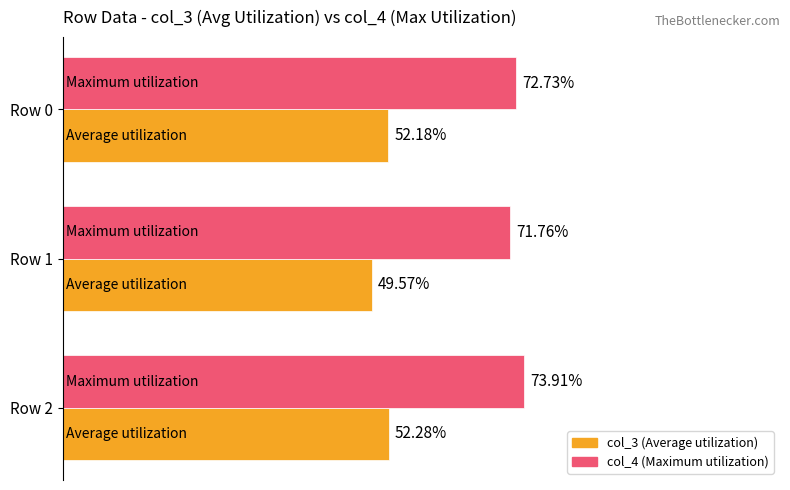

How many categories are shown in the chart?

3